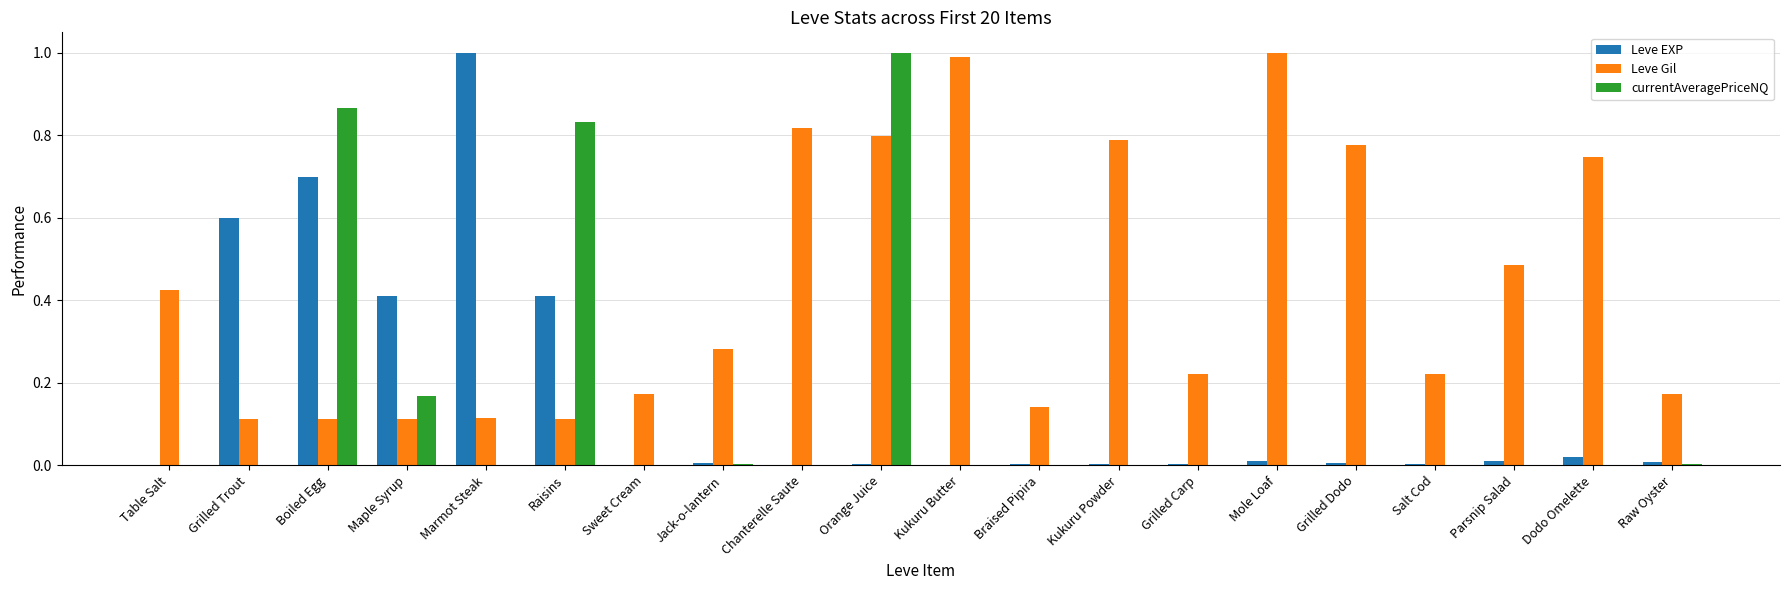

What is the greatest value displayed?

1.0